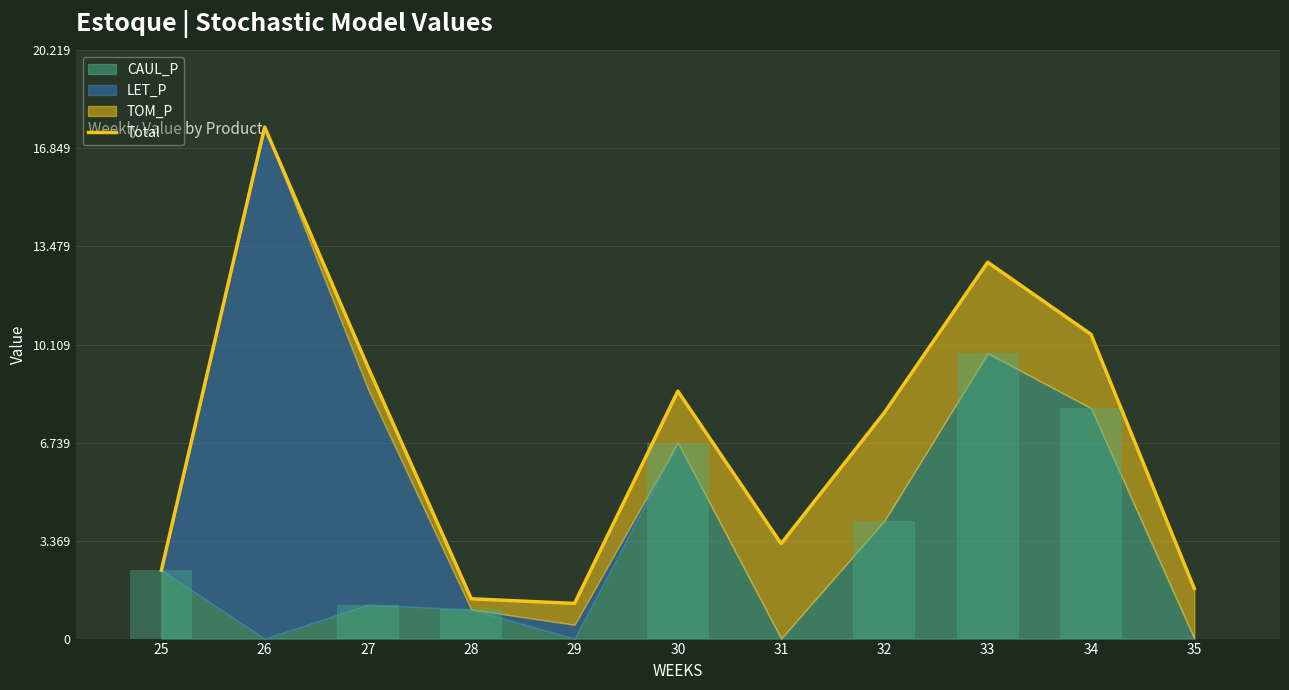

Where is the data nearest to the value 9395?

27